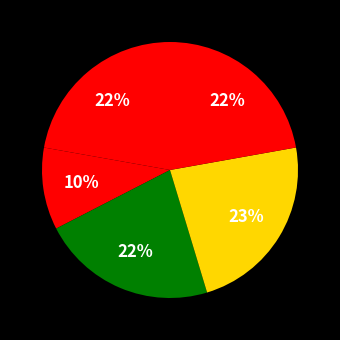

How many slices are in this pie chart?

5